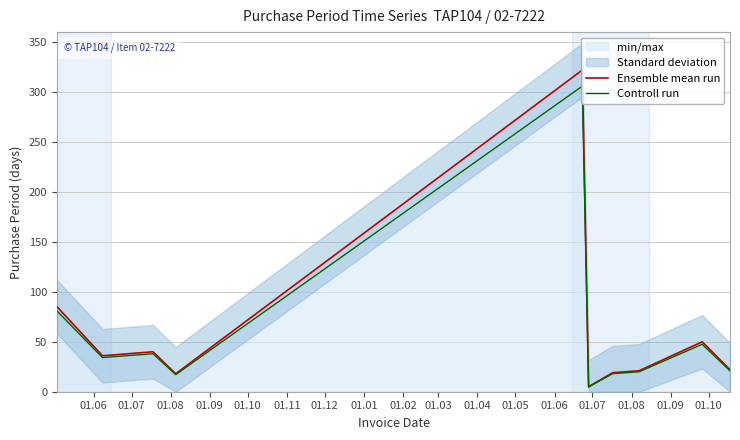

What is the average value of the Controll run series?

58.7